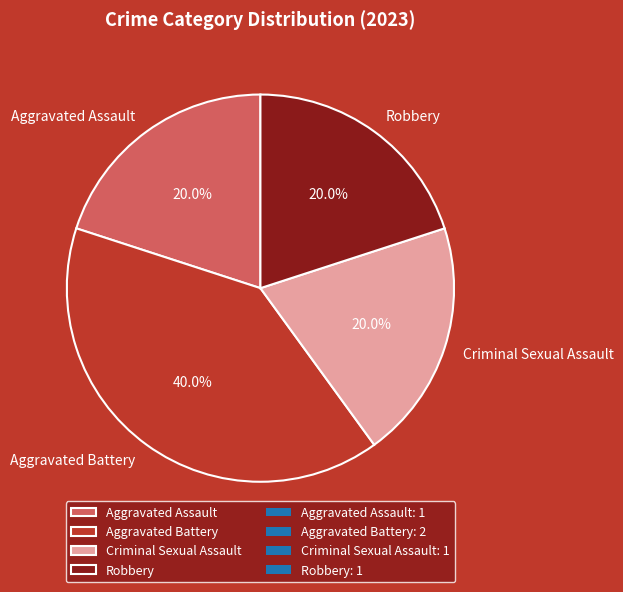

To the nearest percent, what percentage of the pie is Aggravated Battery?

40%